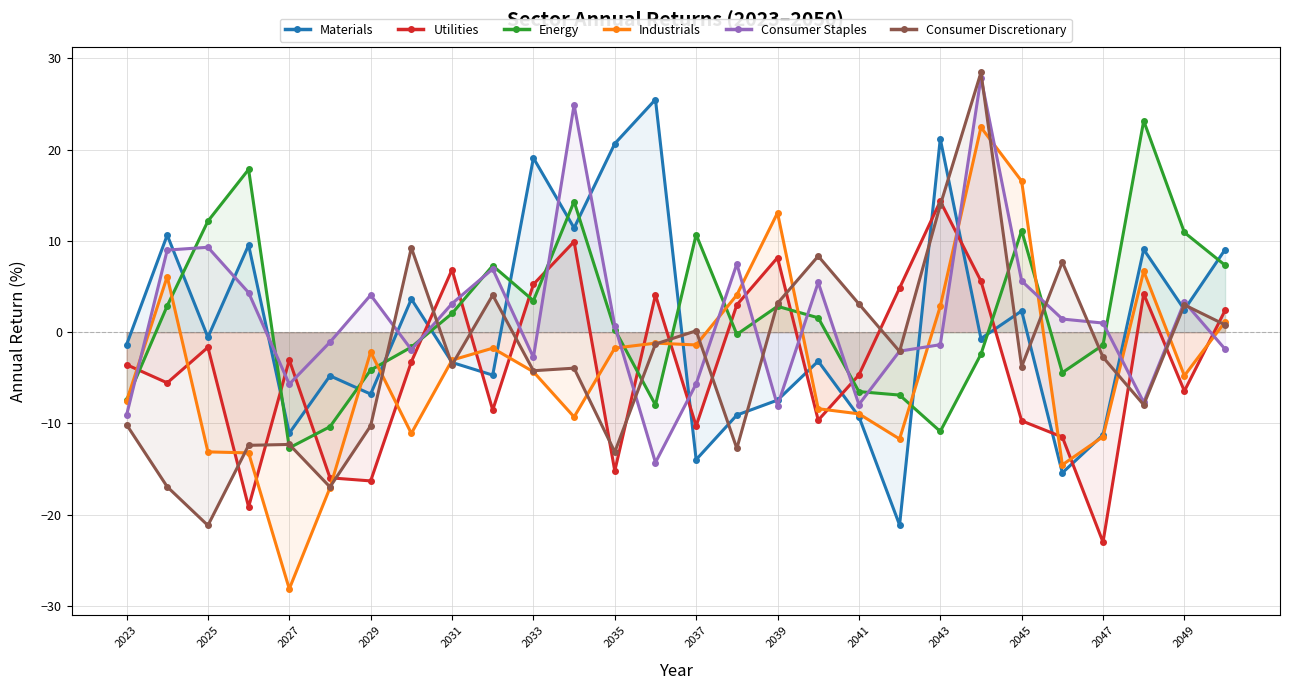

How many interior local peaks does the Consumer Discretionary series have?

9